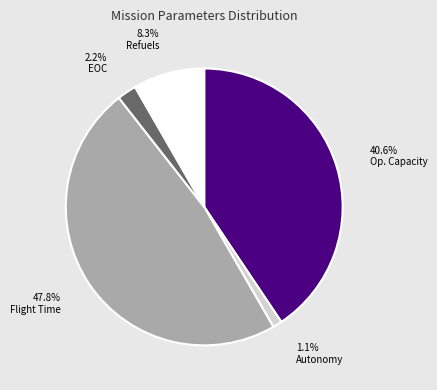

How many segments does this pie chart have?

5